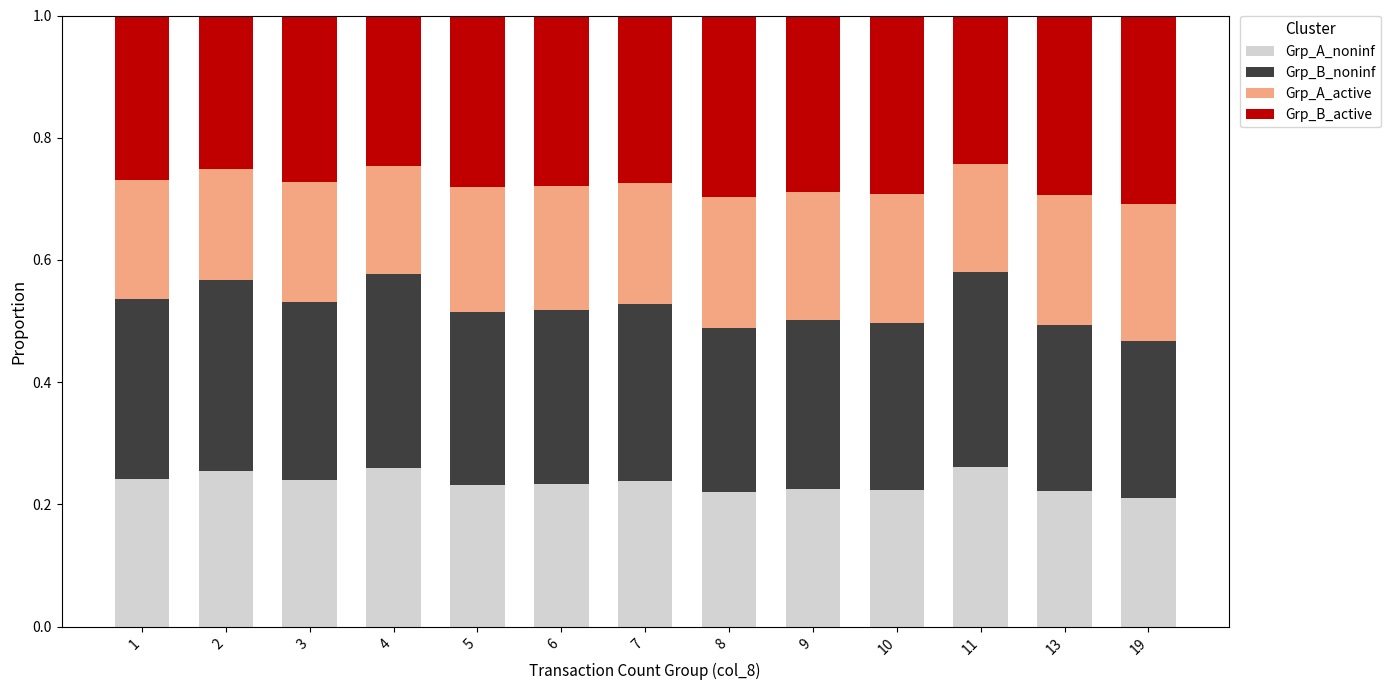

What is the sum of all Grp_A_noninf values?

3.1